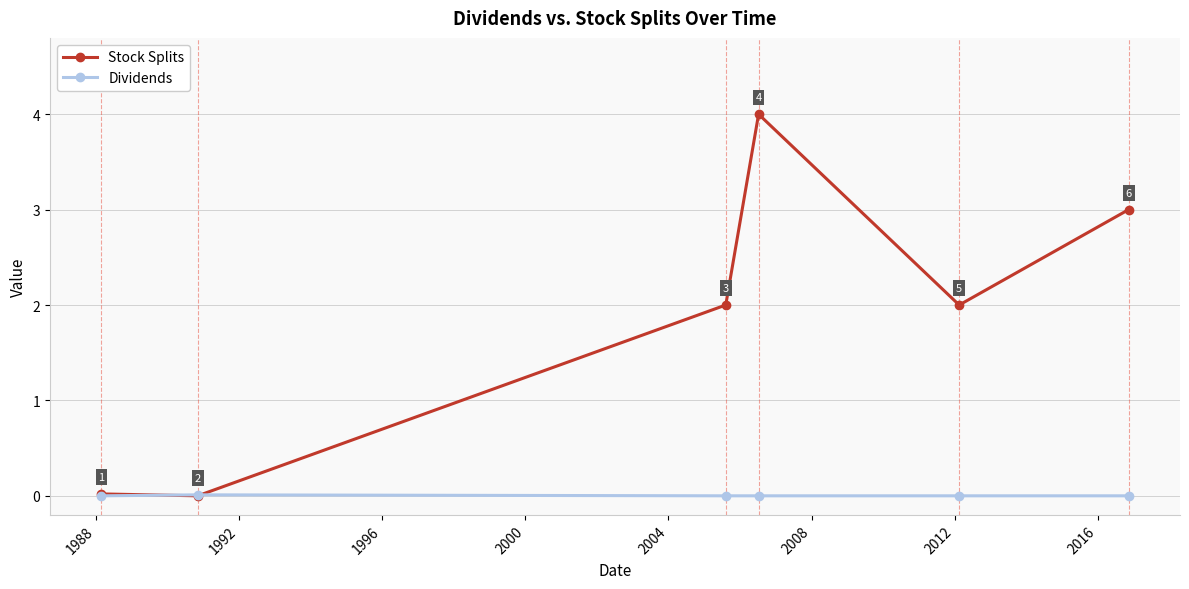

What are all the series names shown in the legend?

Stock Splits, Dividends